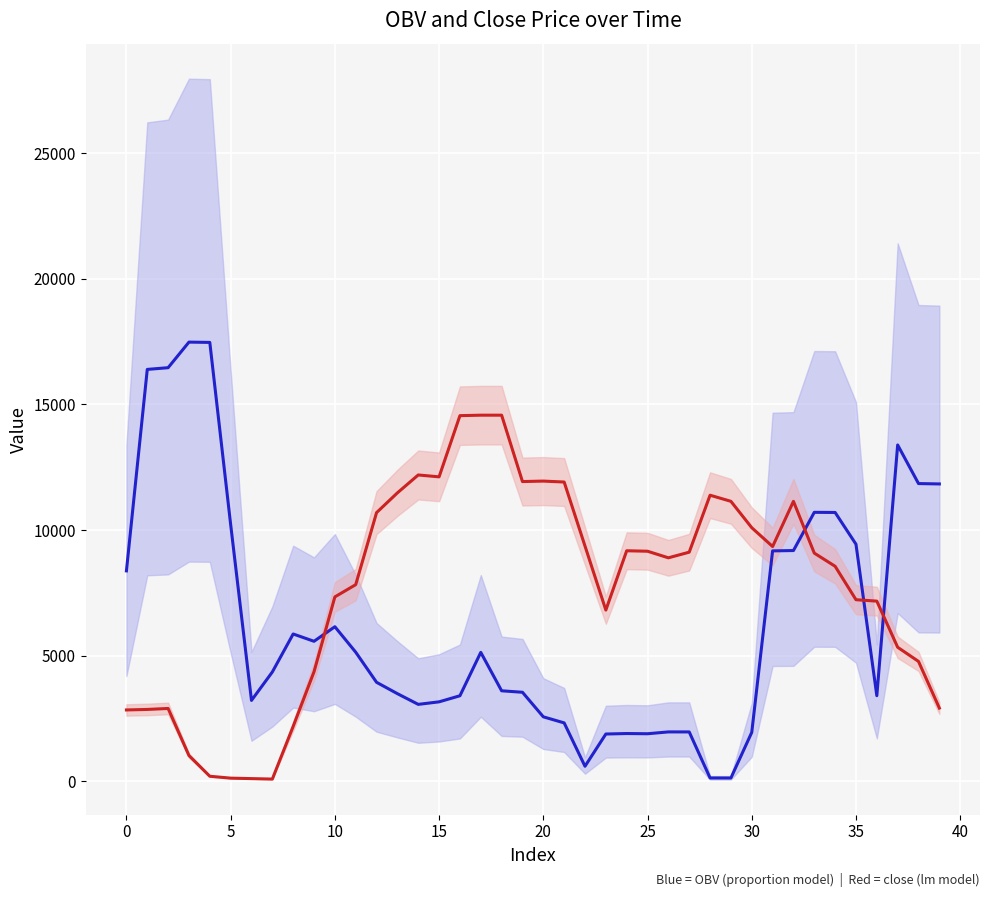

How many series are shown in this chart?

2